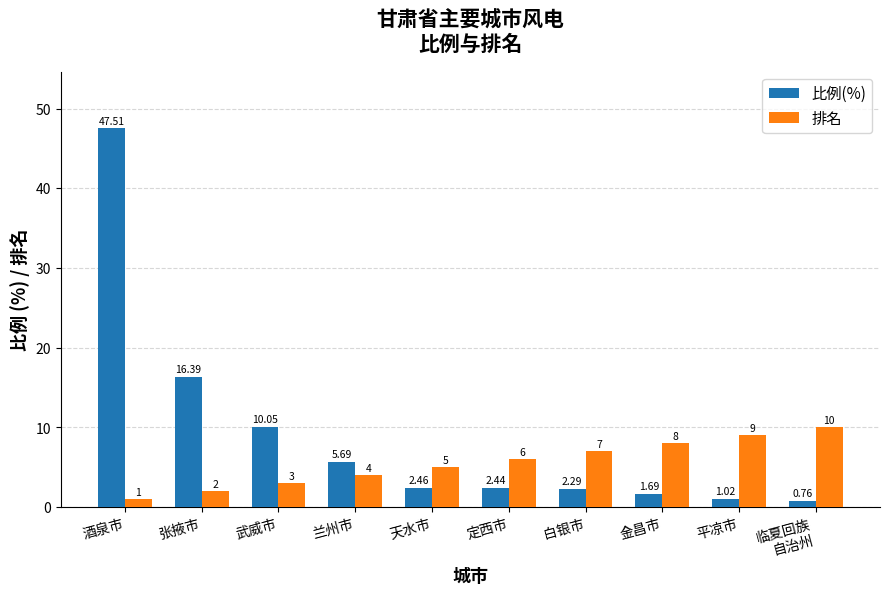

Which series has the widest spread of values?

比例(%)